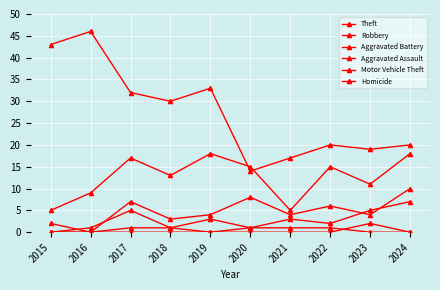

How many lines are shown in the chart?

6